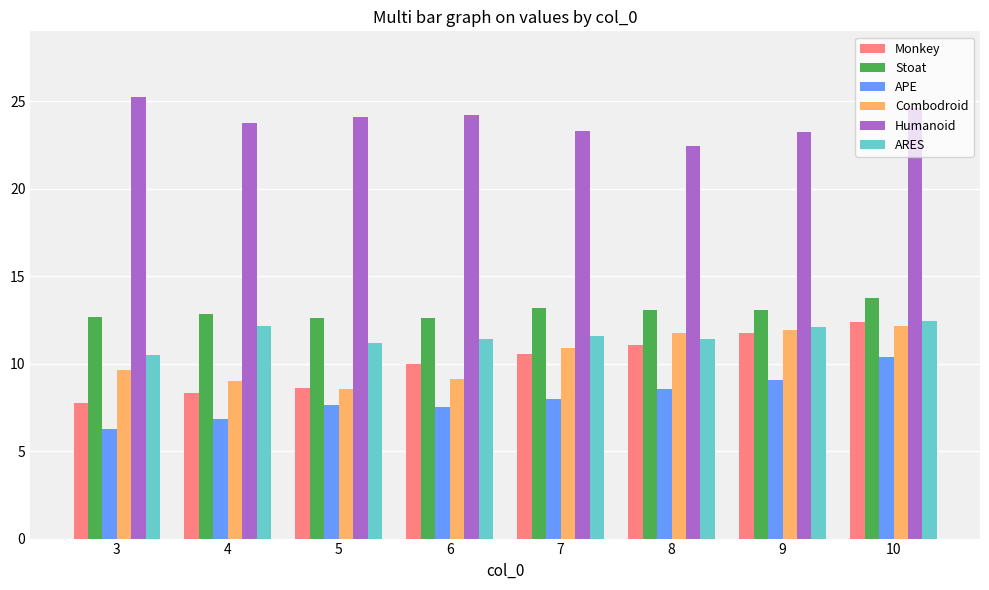

What is the difference between the maximum and minimum values in the APE series?

4.1